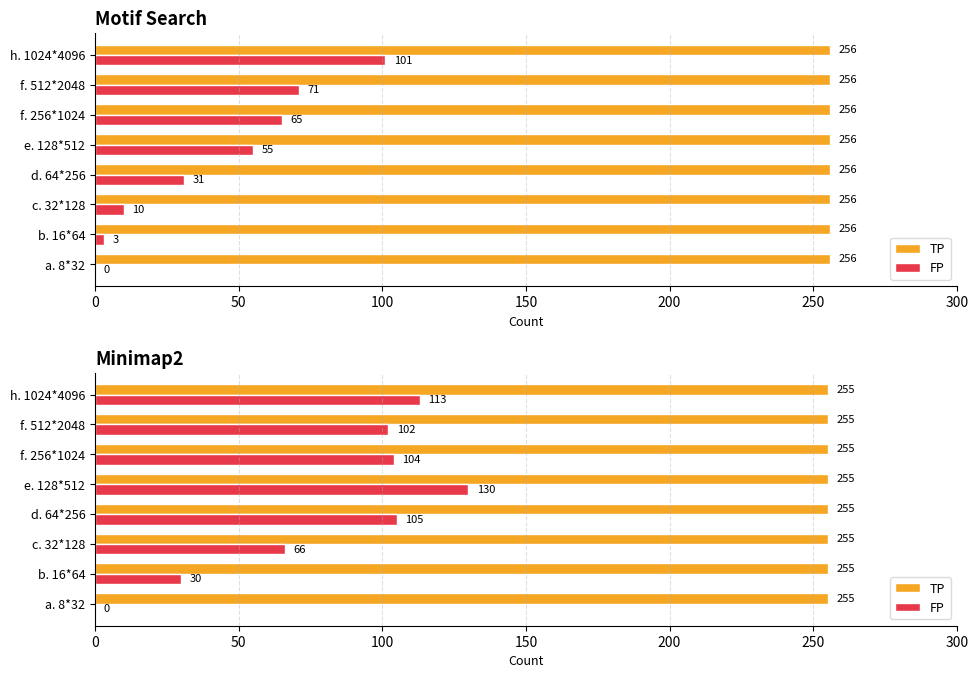

What is the average value of the FP series?

81.2